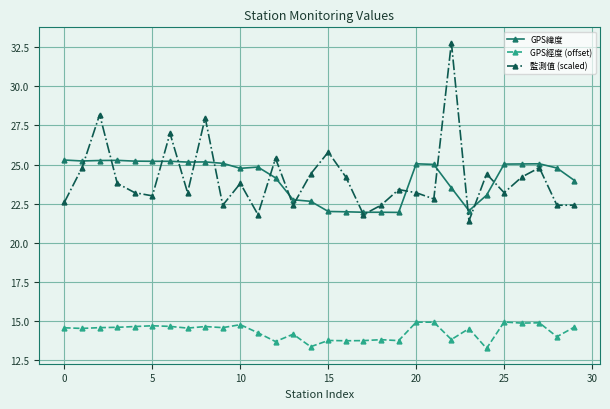

Count the number of categories in the chart.

30